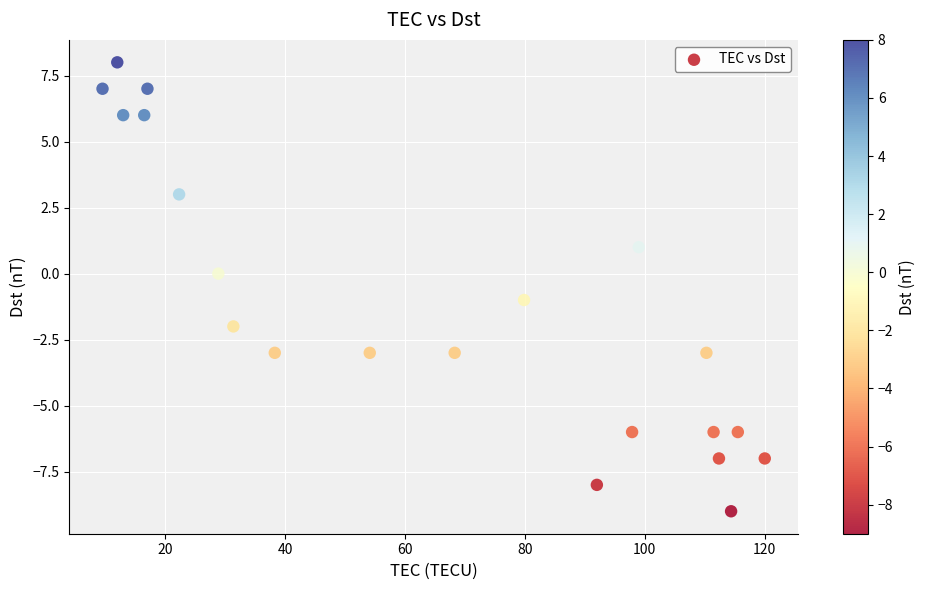

What is the range of Y values (max minus min)?

17